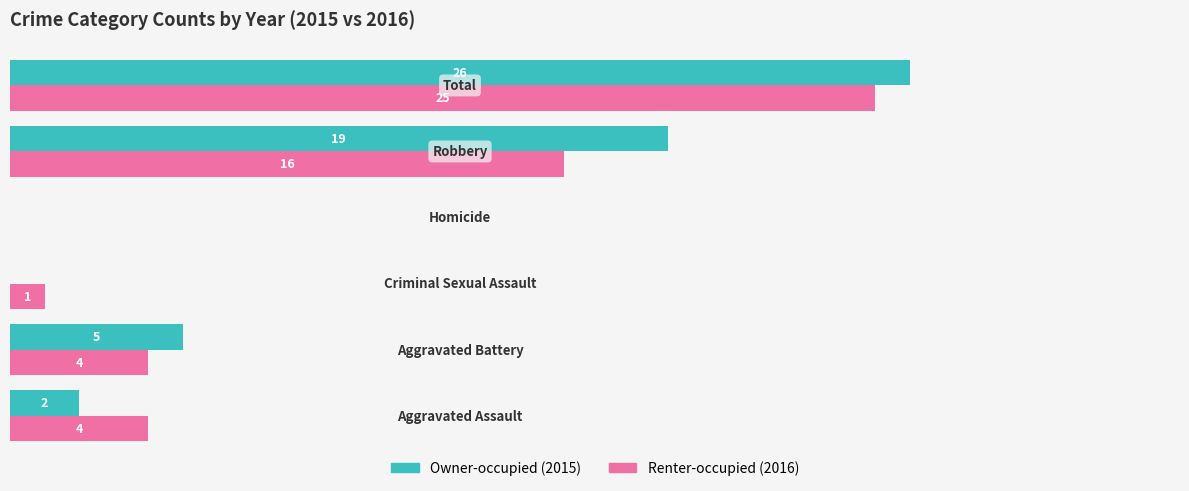

Are the bars horizontal?

Yes